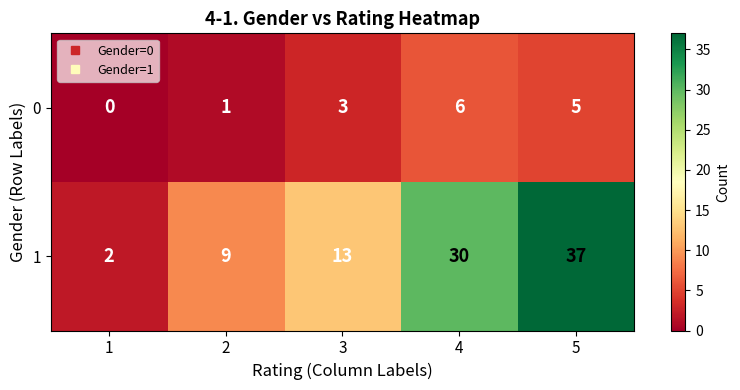

How many data points does each series have?

5